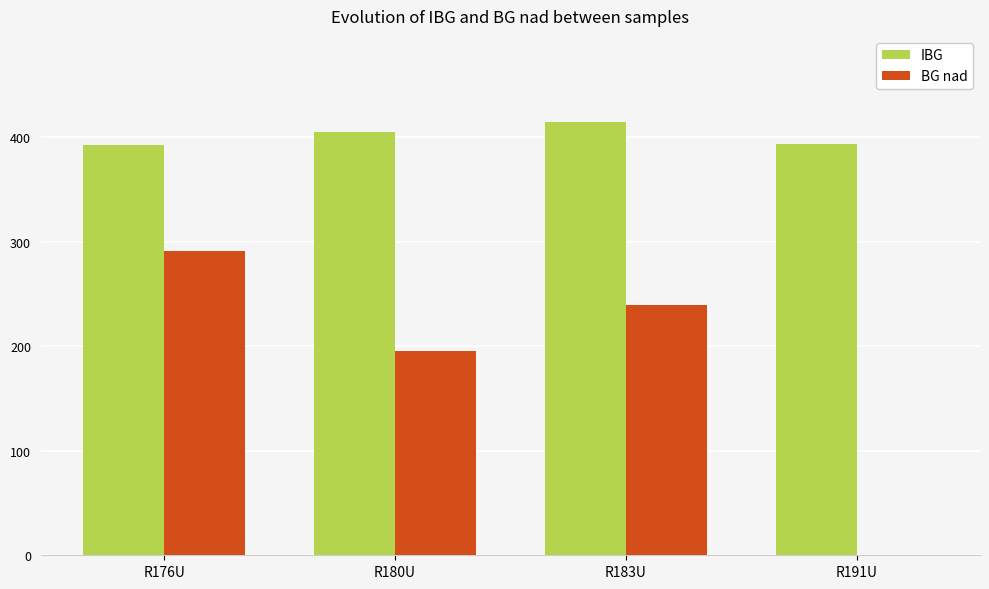

At which label does BG nad reach its peak?

R176U